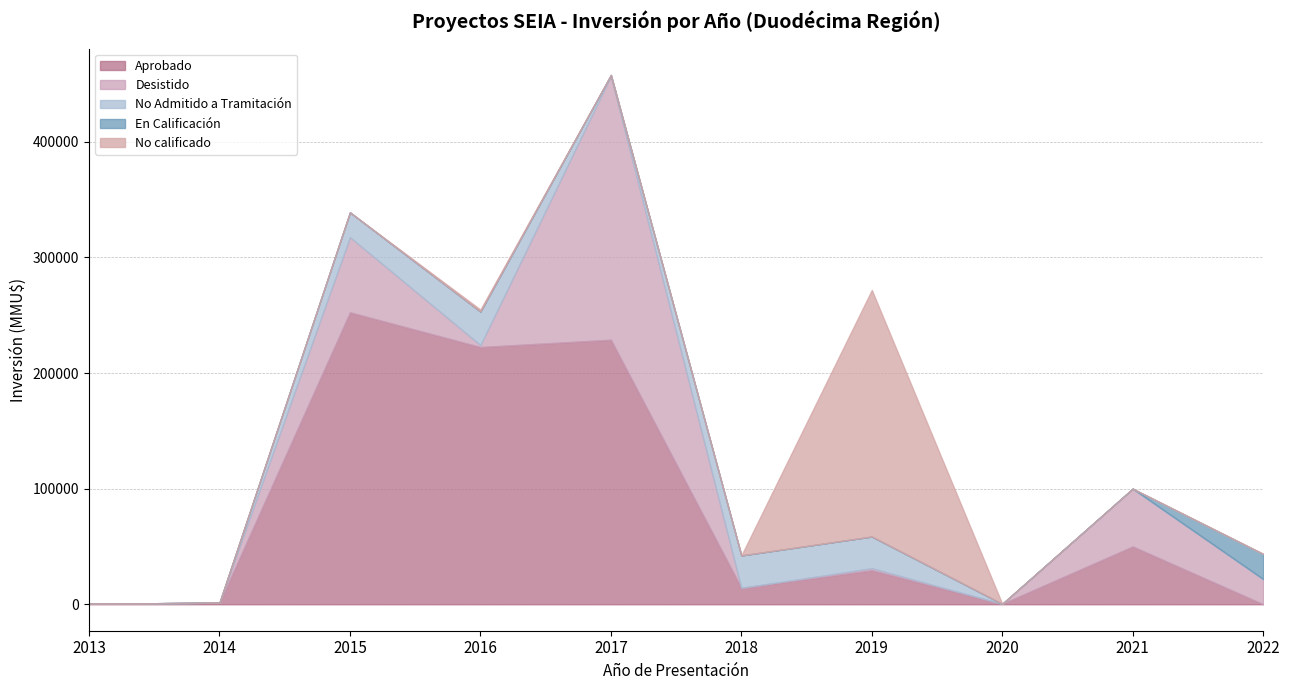

What is the value of the Aprobado point at the 5th from the left?

228805